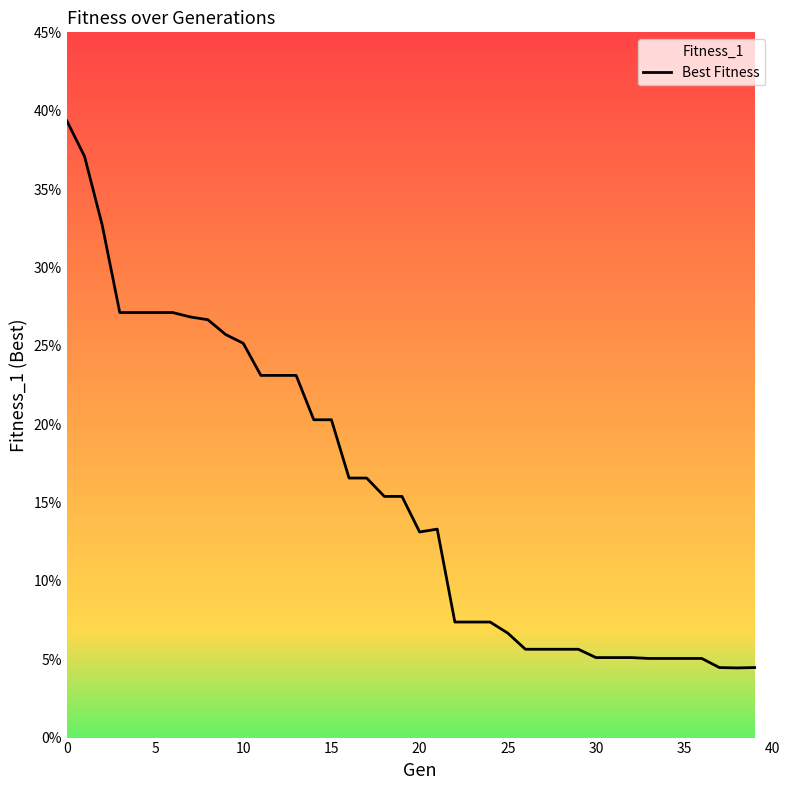

How many values are between 0 and 1?

40